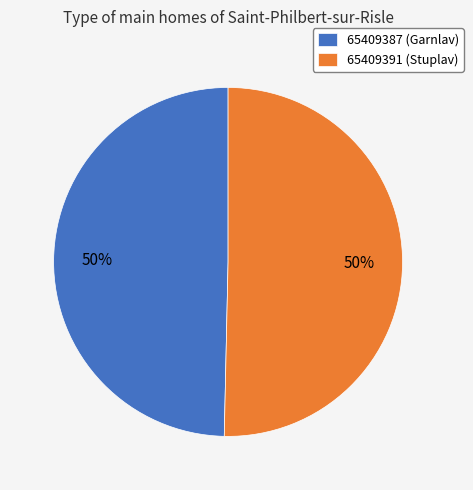

To the nearest percent, what is the combined percentage of 65409391 (Stuplav) and 65409387 (Garnlav)?

100%